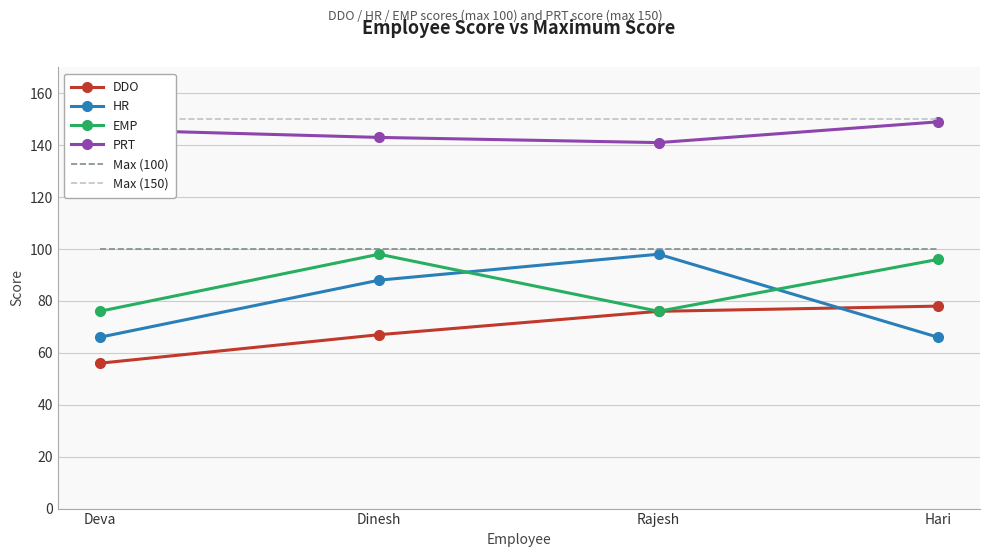

True or false: Max (150) and HR cross at least once.

False